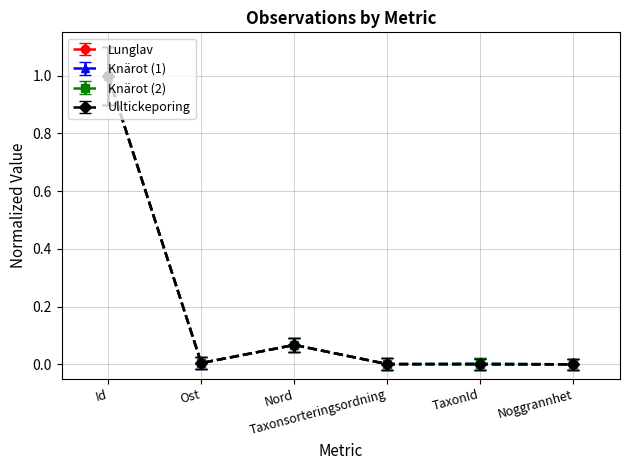

Which series changed the most between Nord and Taxonsorteringsordning?

Lunglav